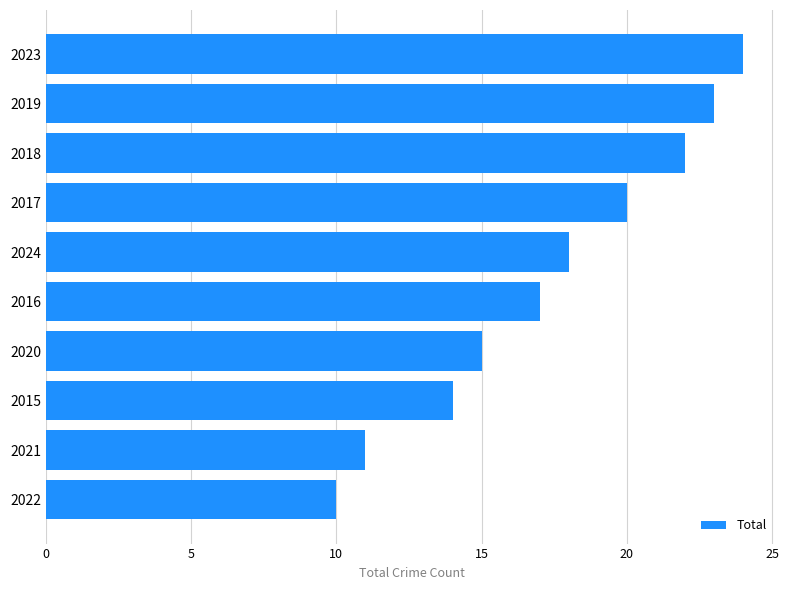

Where is the data nearest to the value 17?

2016